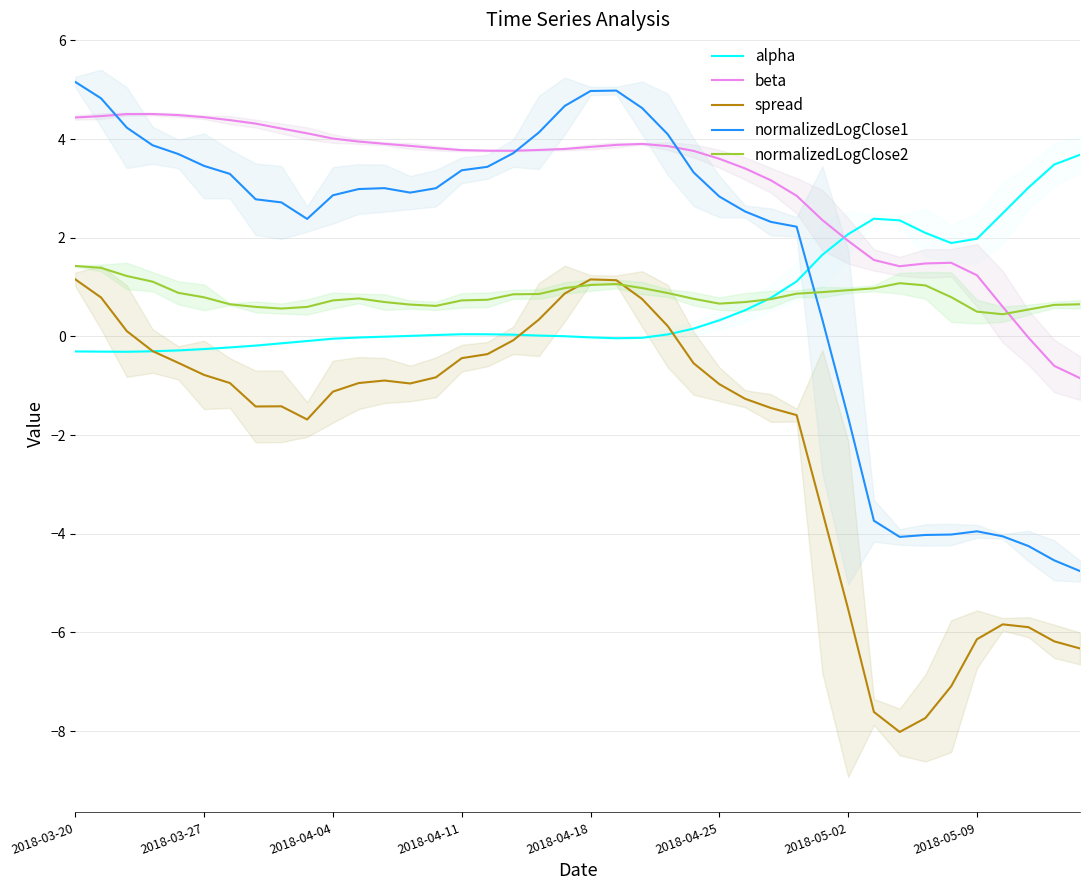

How many series are shown in this chart?

5